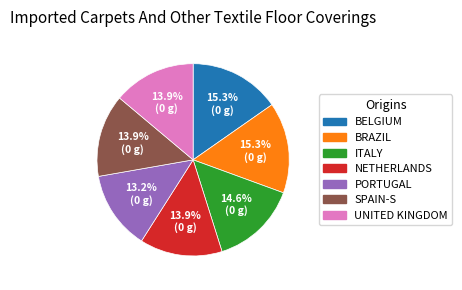

Does any single category account for the majority?

No